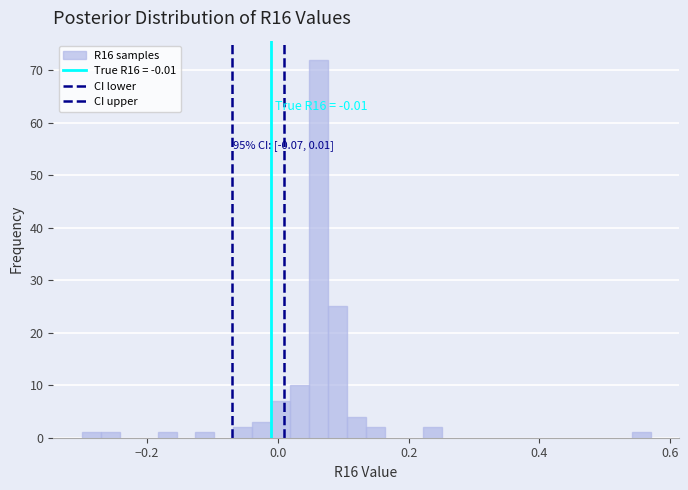

Read against the x-axis, roughly where is the centre of the tallest bar?

0.06